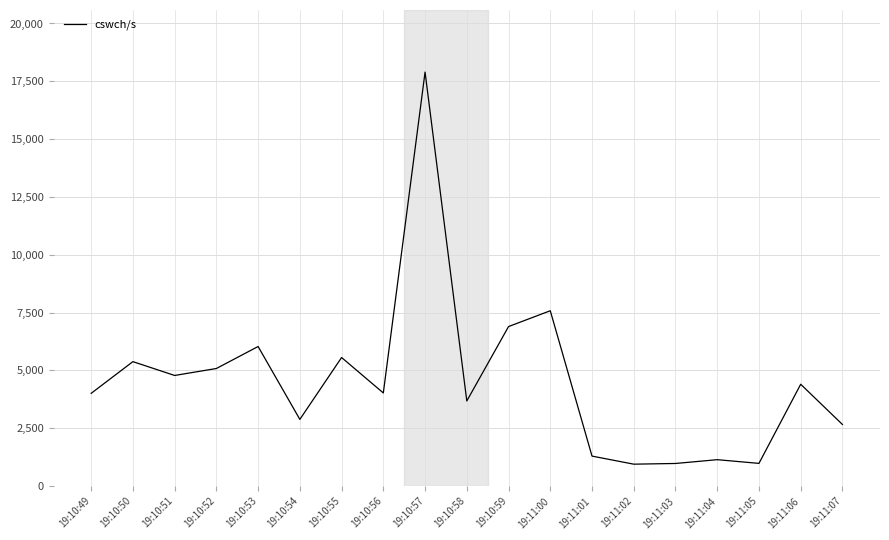

What is the smallest value displayed?

947